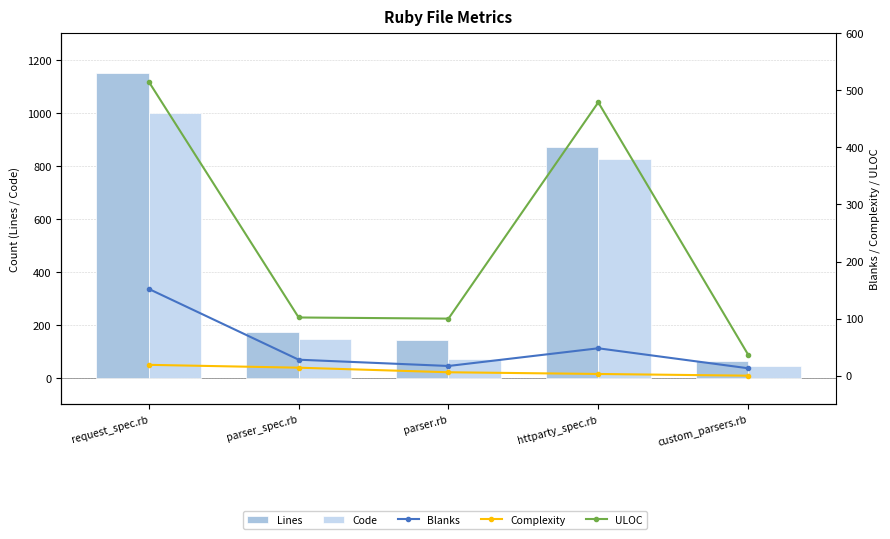

Is the value of ULOC at httparty_spec.rb greater than the value of Code at parser.rb?

Yes